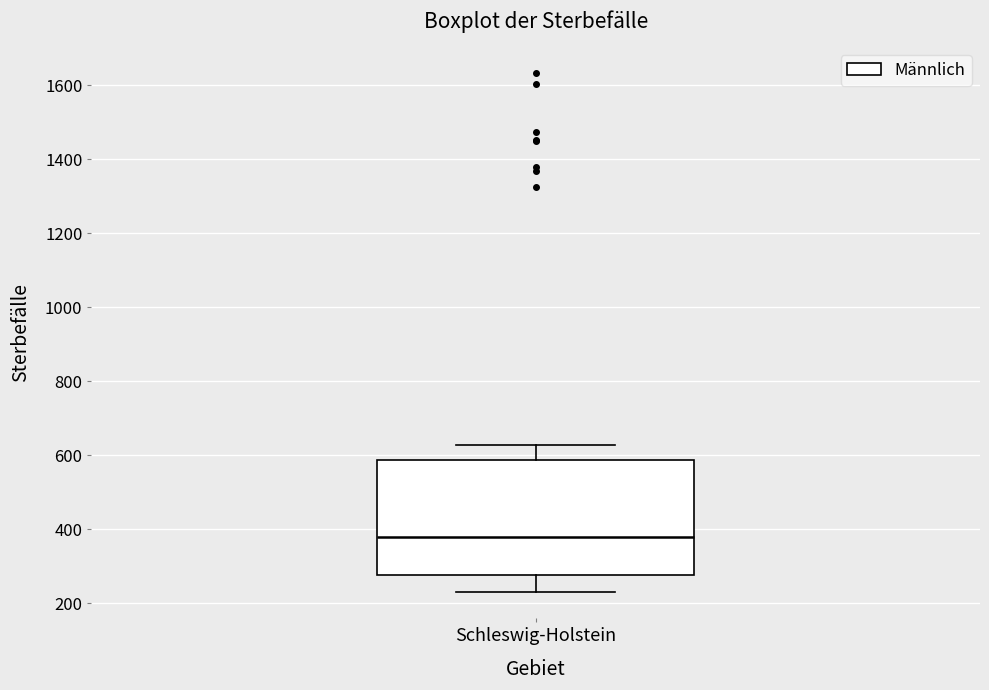

Read this box plot against the y-axis: the position of the median line, the range covered by the box, and the ends of both whiskers. The values are not printed on the chart, so give them approximately, as read against the axis.

median 380, box 280 to 580, whiskers 240 to 620